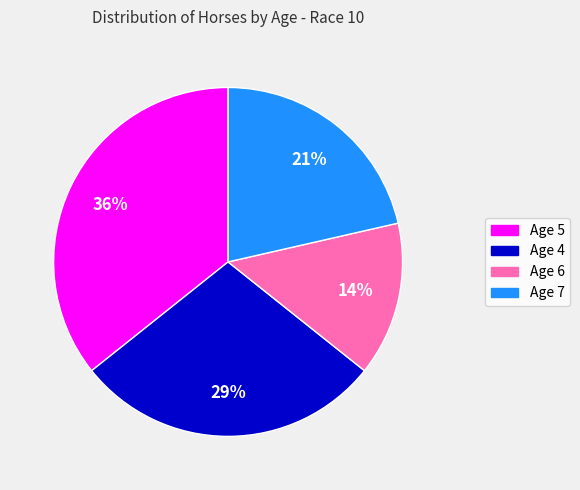

True or false: Age 4 accounts for 38% of the total.

False